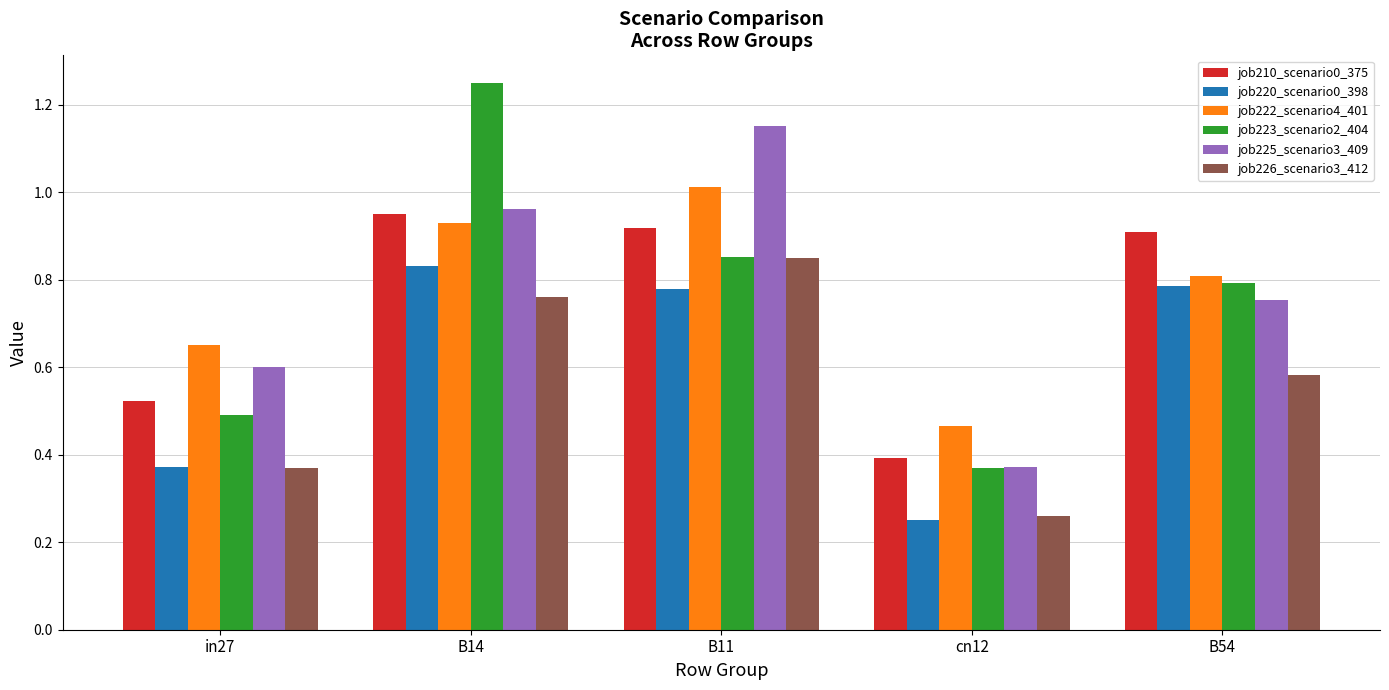

What position from the left is B54?

5